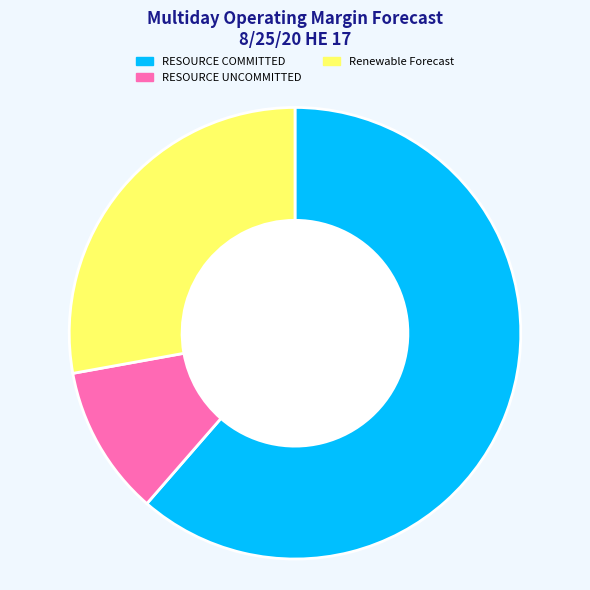

Rank the categories by value from lowest to highest.

RESOURCE UNCOMMITTED, Renewable Forecast, RESOURCE COMMITTED